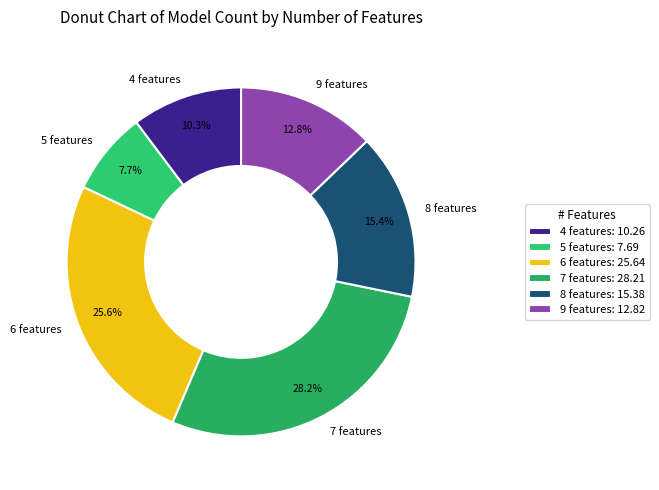

Between 6 features and 7 features, which is larger?

7 features